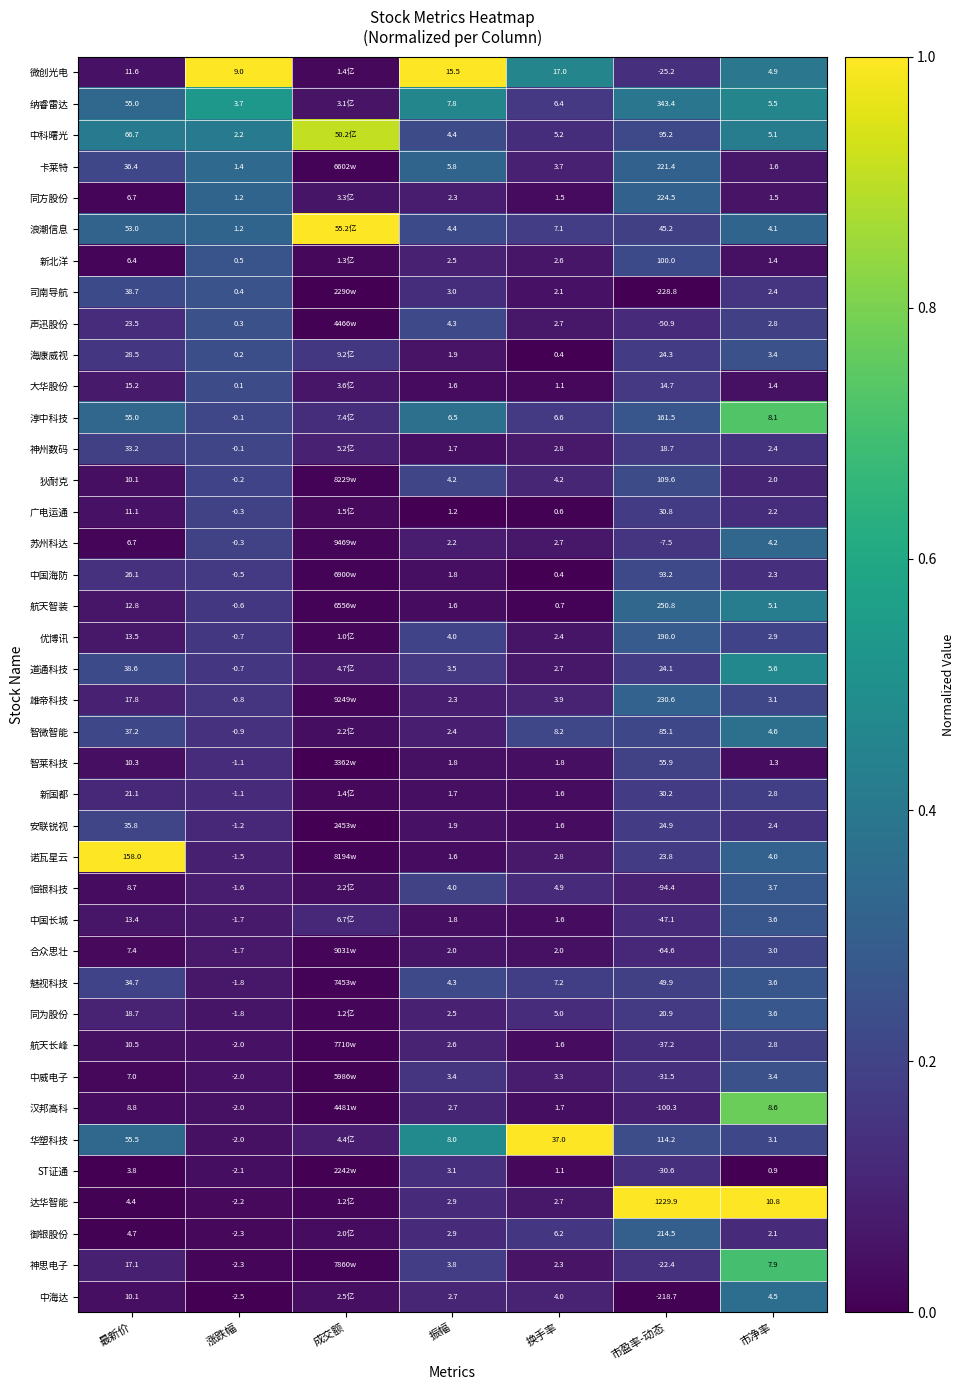

What is the total value across all series at 市净率?

148.7